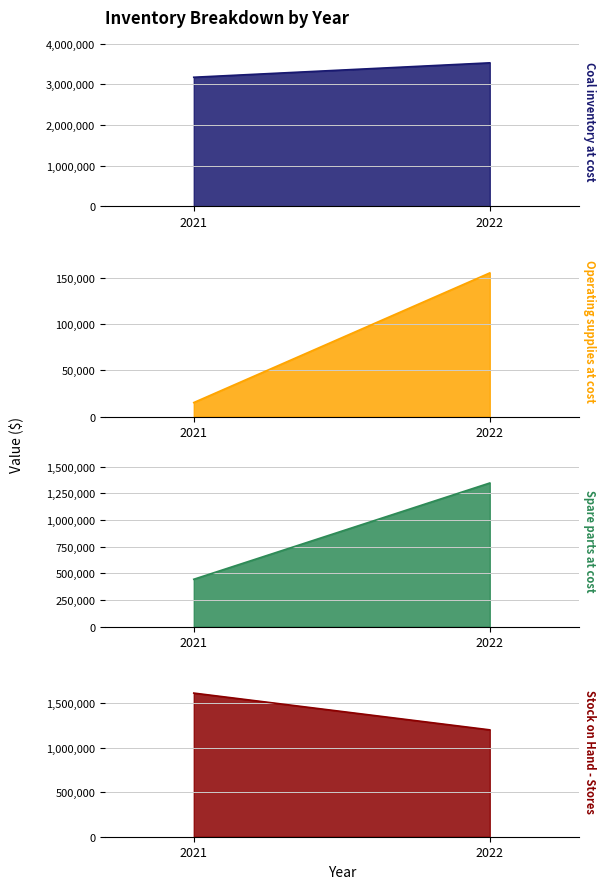

Which series has the largest total across all categories?

Coal inventory at cost